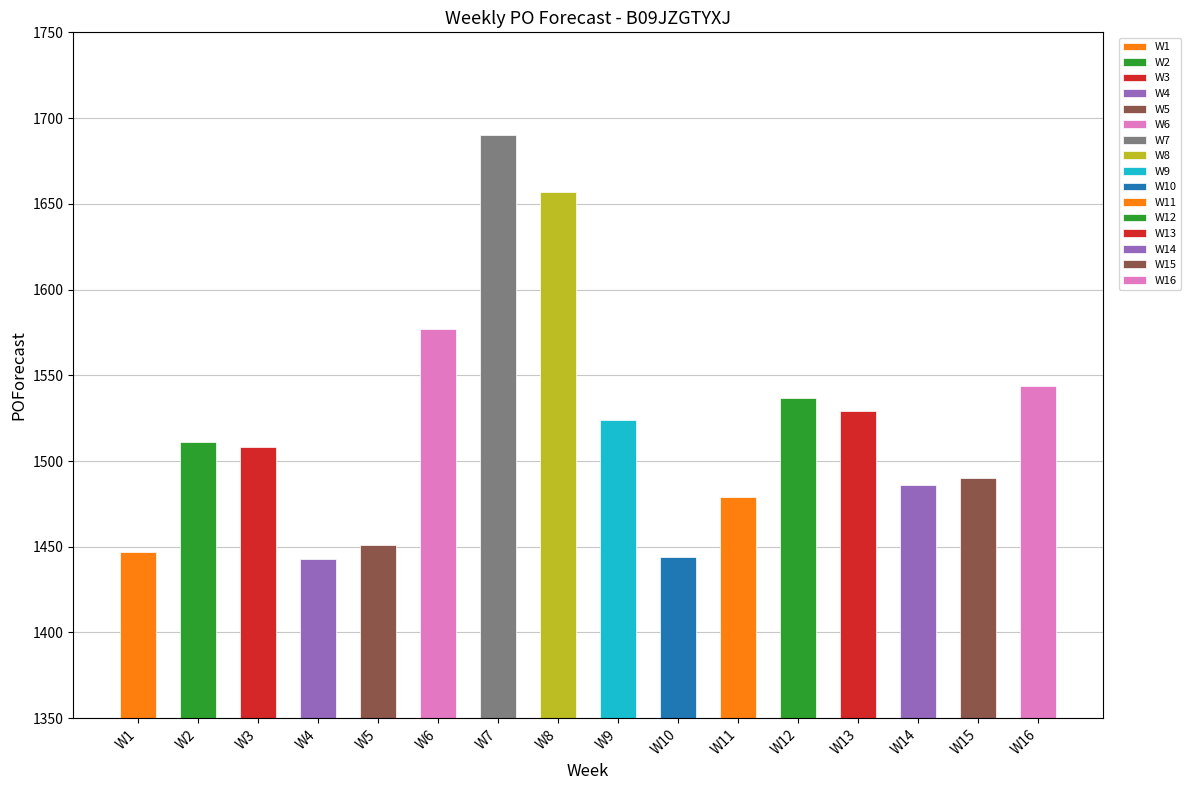

Are the bars grouped side by side (vs. stacked)?

No